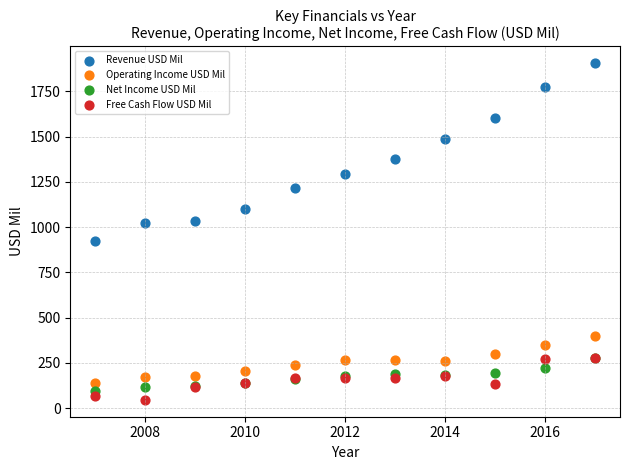

Which series reaches the minimum Y coordinate?

Free Cash Flow USD Mil